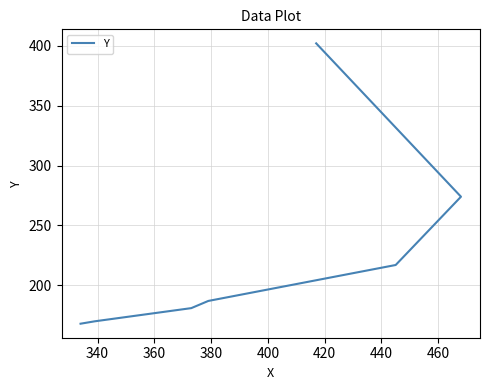

The chart shows a value of 286 at 340. True or false?

False